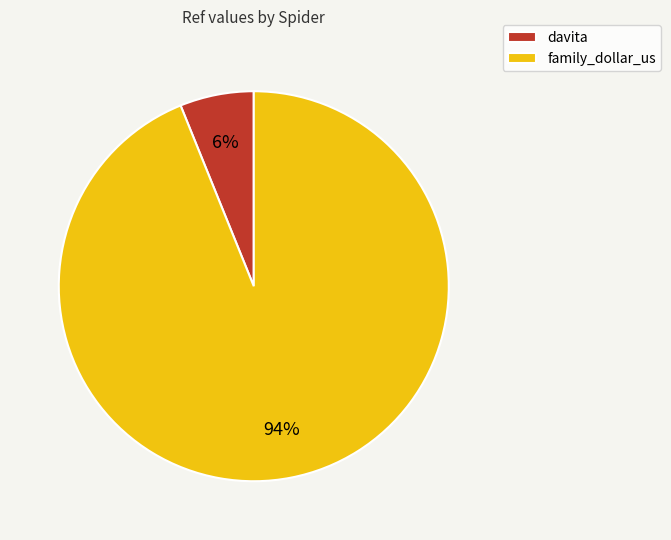

What percentage is the davita slice, to the nearest percent?

6%